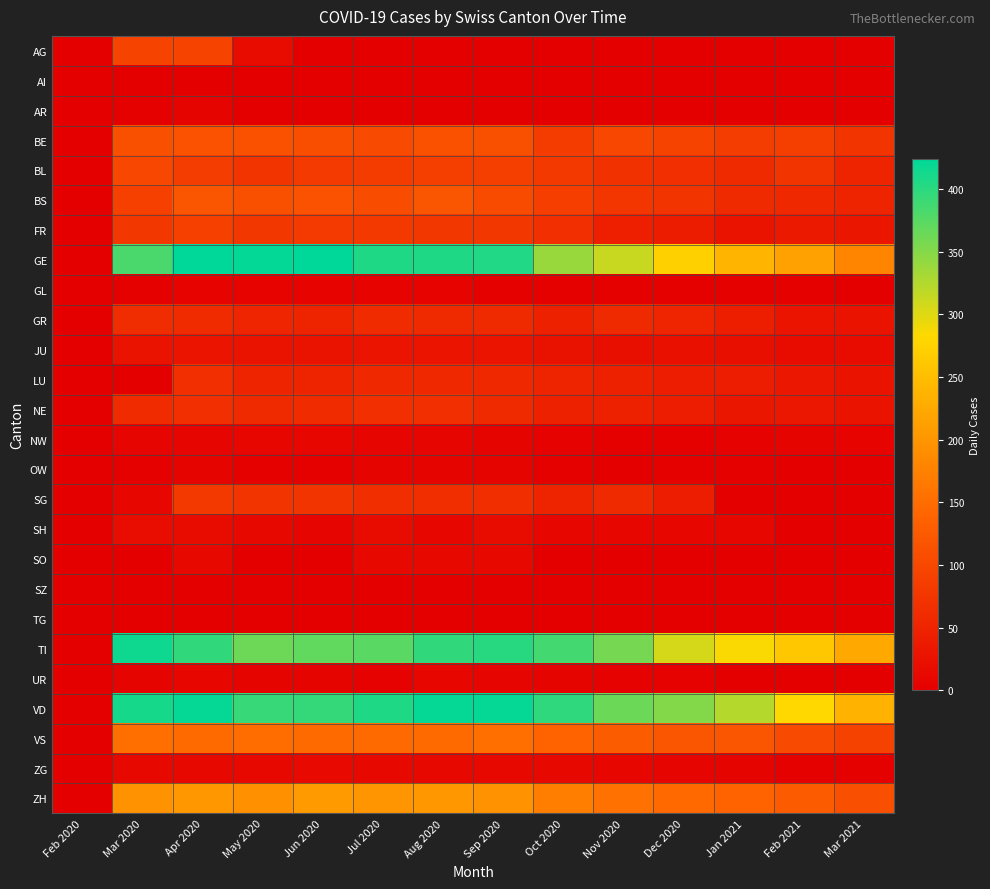

Between Mar 2020 and Dec 2020, which series saw the biggest shift?

GE